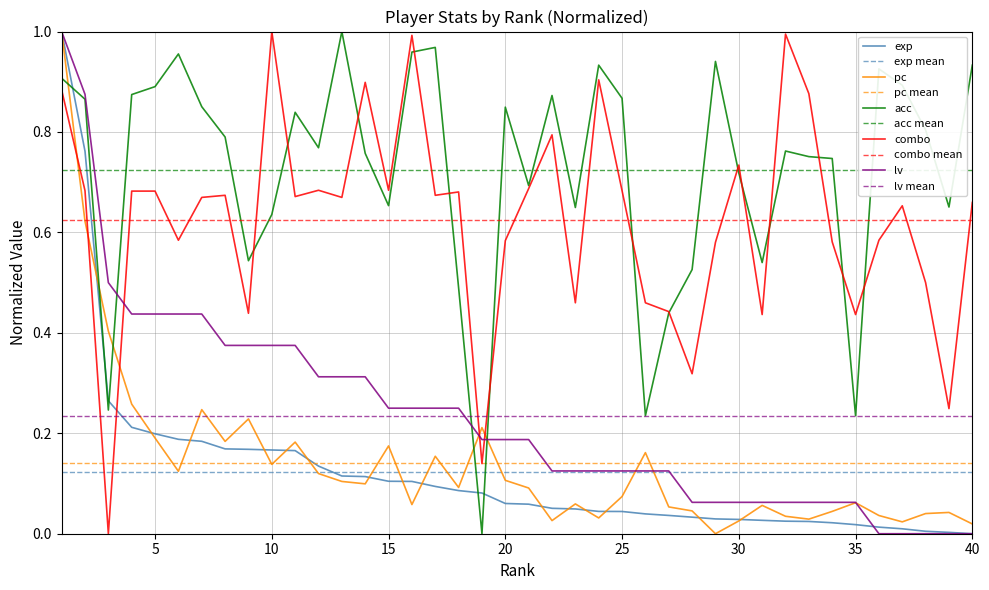

Which has a higher value, 30 or 31?

30